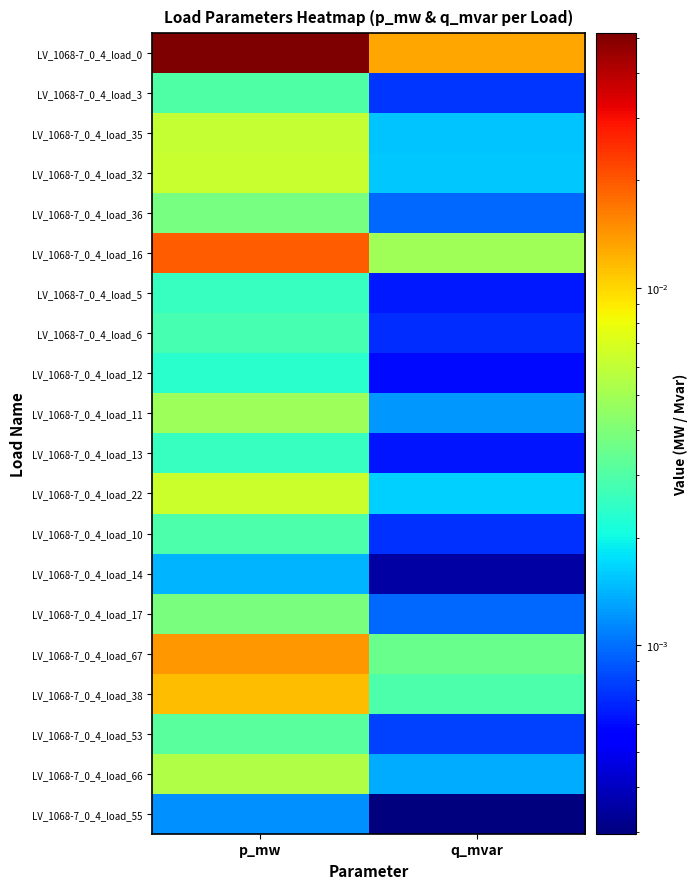

Reading left to right, what are all the values shown in this chart?

LV_1068-7_0_4_load_0: p_mw=0.1	q_mvar=0.0
LV_1068-7_0_4_load_3: p_mw=0.0	q_mvar=0.0
LV_1068-7_0_4_load_35: p_mw=0.0	q_mvar=0.0
LV_1068-7_0_4_load_32: p_mw=0.0	q_mvar=0.0
LV_1068-7_0_4_load_36: p_mw=0.0	q_mvar=0.0
LV_1068-7_0_4_load_16: p_mw=0.0	q_mvar=0.0
LV_1068-7_0_4_load_5: p_mw=0.0	q_mvar=0.0
LV_1068-7_0_4_load_6: p_mw=0.0	q_mvar=0.0
LV_1068-7_0_4_load_12: p_mw=0.0	q_mvar=0.0
LV_1068-7_0_4_load_11: p_mw=0.0	q_mvar=0.0
LV_1068-7_0_4_load_13: p_mw=0.0	q_mvar=0.0
LV_1068-7_0_4_load_22: p_mw=0.0	q_mvar=0.0
LV_1068-7_0_4_load_10: p_mw=0.0	q_mvar=0.0
LV_1068-7_0_4_load_14: p_mw=0.0	q_mvar=0.0
LV_1068-7_0_4_load_17: p_mw=0.0	q_mvar=0.0
LV_1068-7_0_4_load_67: p_mw=0.0	q_mvar=0.0
LV_1068-7_0_4_load_38: p_mw=0.0	q_mvar=0.0
LV_1068-7_0_4_load_53: p_mw=0.0	q_mvar=0.0
LV_1068-7_0_4_load_66: p_mw=0.0	q_mvar=0.0
LV_1068-7_0_4_load_55: p_mw=0.0	q_mvar=0.0